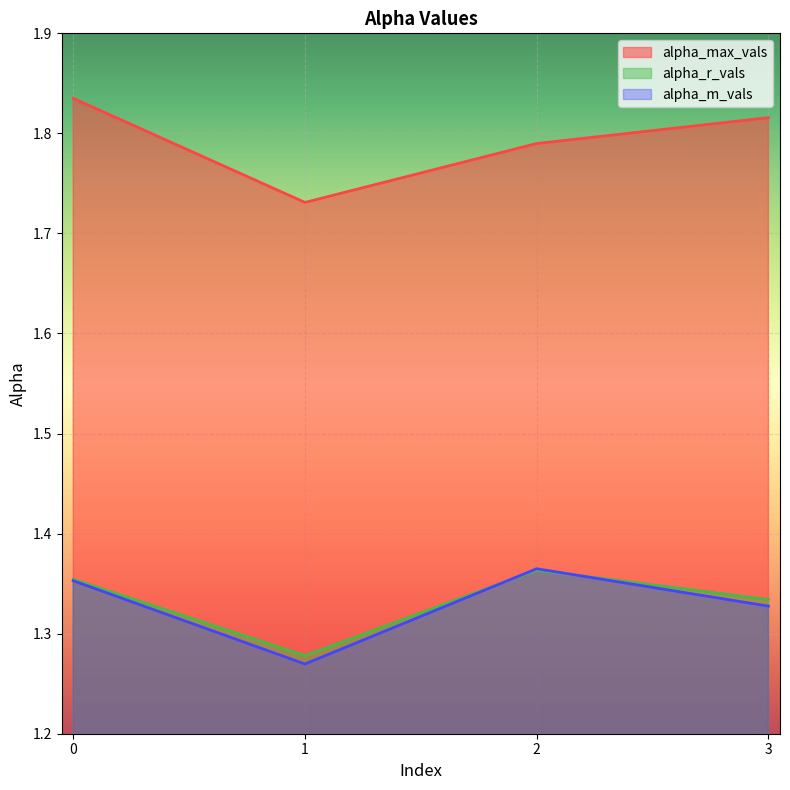

What is the difference between the maximum and minimum values in the alpha_r_vals series?

0.1